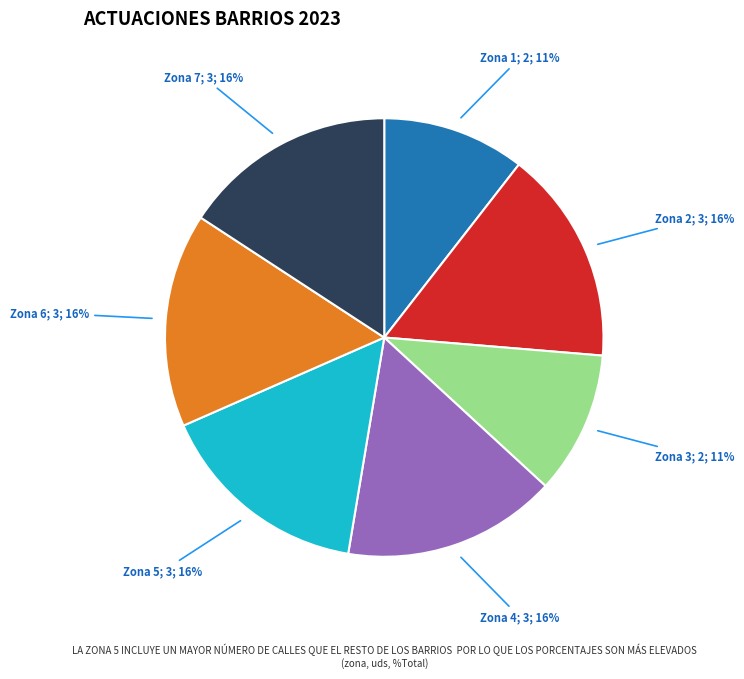

Is there a majority slice in this chart?

No